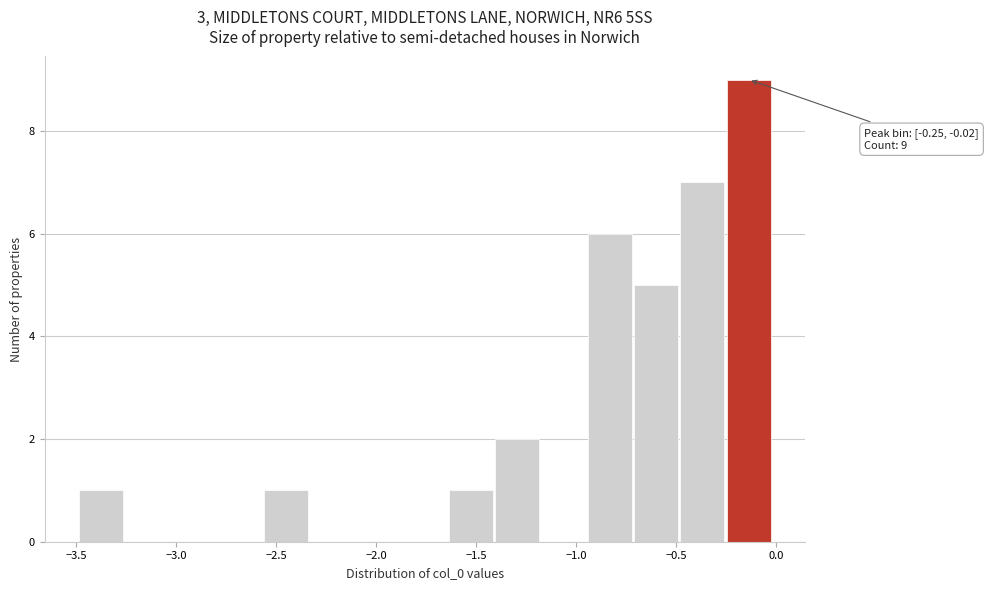

Which range on the x-axis has the tallest bar?

-0.25 to 0.00